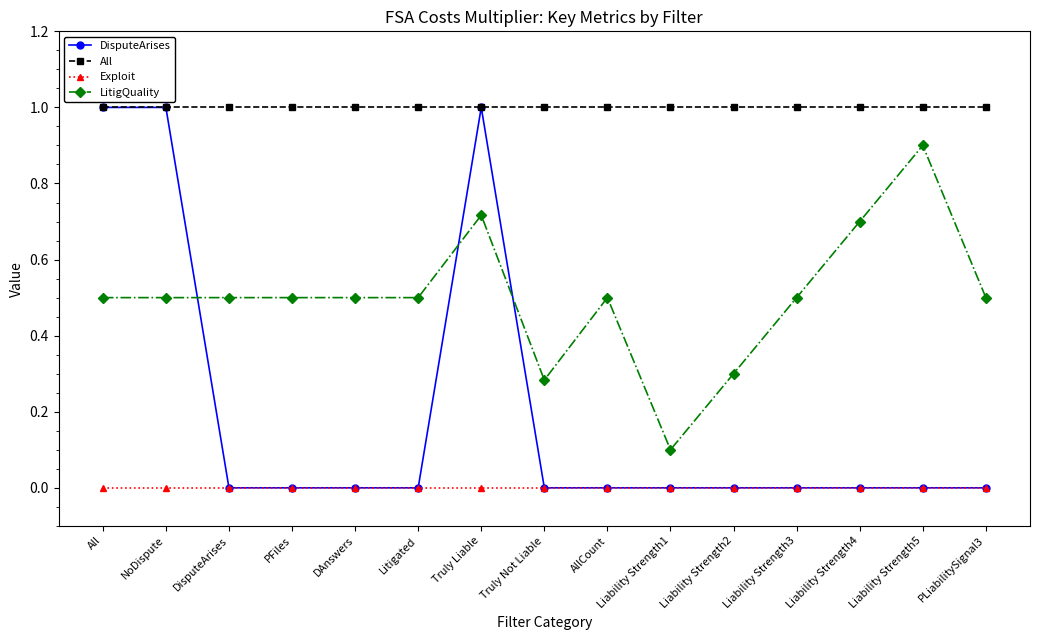

What is the highest value of the DisputeArises series?

1.0